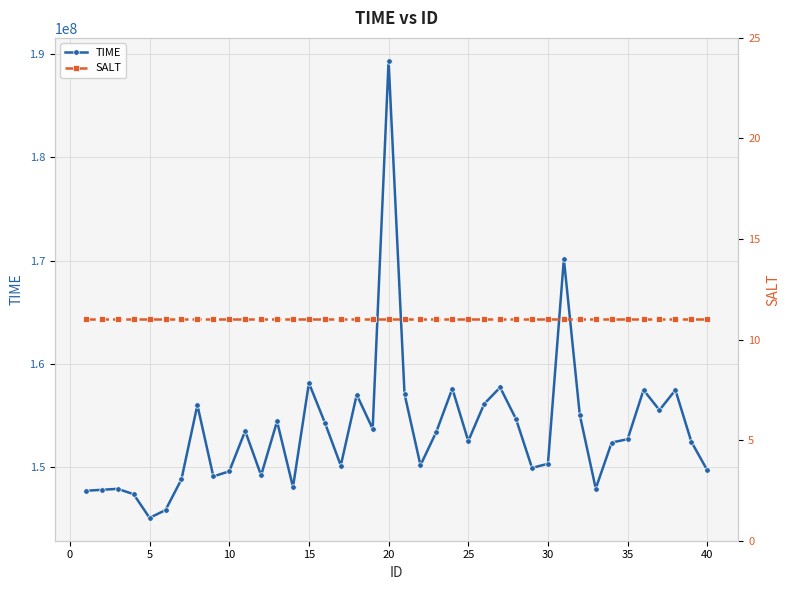

Which category has the highest value in the TIME series?

20